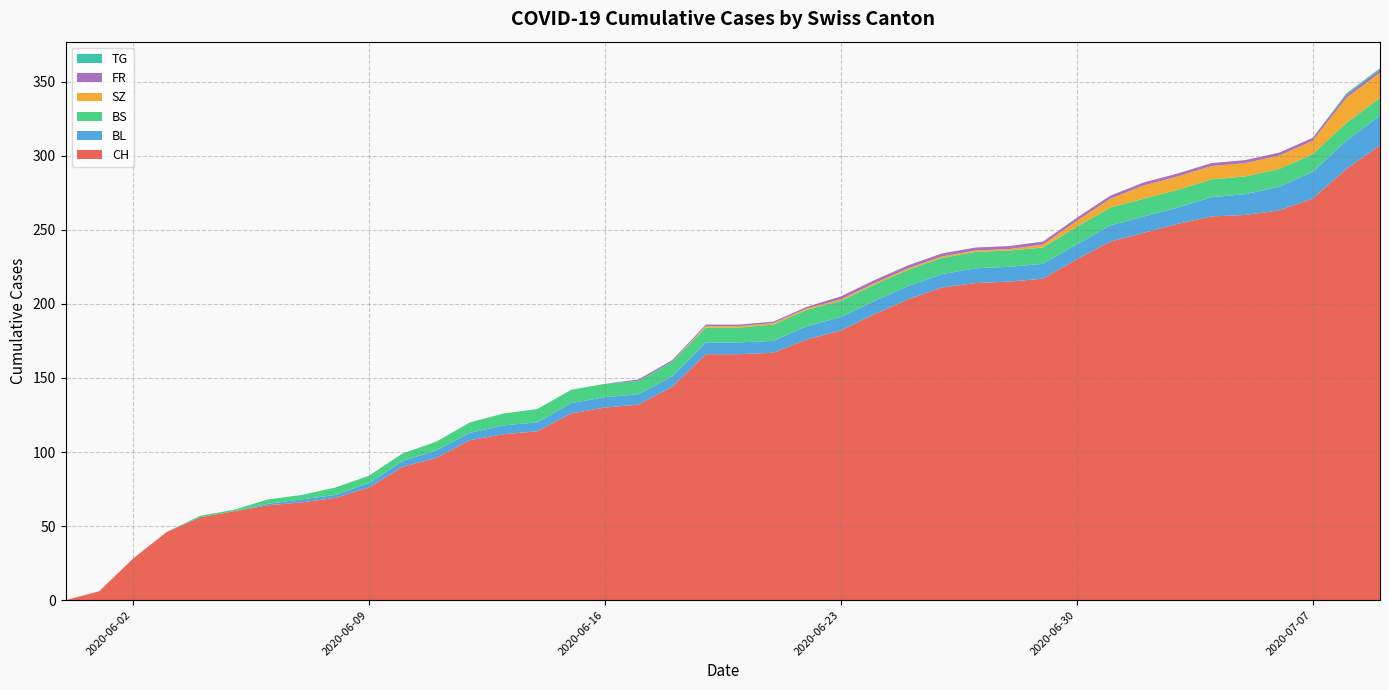

Reading left to right, transcribe all the data shown in this chart.

CH: 2020-05-31=0	2020-06-01=6	2020-06-02=28	2020-06-03=46	2020-06-04=56	2020-06-05=60	2020-06-06=64	2020-06-07=66	2020-06-08=69	2020-06-09=76	2020-06-10=90	2020-06-11=96	2020-06-12=108	2020-06-13=112	2020-06-14=114	2020-06-15=126	2020-06-16=130	2020-06-17=132	2020-06-18=144	2020-06-19=166	2020-06-20=166	2020-06-21=167	2020-06-22=176	2020-06-23=182	2020-06-24=193	2020-06-25=203	2020-06-26=211	2020-06-27=214	2020-06-28=215	2020-06-29=217	2020-06-30=230	2020-07-01=242	2020-07-02=248	2020-07-03=254	2020-07-04=259	2020-07-05=260	2020-07-06=263	2020-07-07=271	2020-07-08=291	2020-07-09=307
BL: 2020-05-31=0	2020-06-01=0	2020-06-02=0	2020-06-03=0	2020-06-04=0	2020-06-05=0	2020-06-06=1	2020-06-07=2	2020-06-08=2	2020-06-09=3	2020-06-10=4	2020-06-11=5	2020-06-12=5	2020-06-13=6	2020-06-14=6	2020-06-15=7	2020-06-16=7	2020-06-17=7	2020-06-18=7	2020-06-19=8	2020-06-20=8	2020-06-21=8	2020-06-22=9	2020-06-23=9	2020-06-24=9	2020-06-25=9	2020-06-26=9	2020-06-27=10	2020-06-28=10	2020-06-29=10	2020-06-30=10	2020-07-01=11	2020-07-02=11	2020-07-03=11	2020-07-04=13	2020-07-05=14	2020-07-06=16	2020-07-07=18	2020-07-08=19	2020-07-09=20
BS: 2020-05-31=0	2020-06-01=0	2020-06-02=0	2020-06-03=0	2020-06-04=1	2020-06-05=1	2020-06-06=3	2020-06-07=3	2020-06-08=5	2020-06-09=5	2020-06-10=5	2020-06-11=6	2020-06-12=7	2020-06-13=8	2020-06-14=9	2020-06-15=9	2020-06-16=9	2020-06-17=9	2020-06-18=10	2020-06-19=10	2020-06-20=10	2020-06-21=11	2020-06-22=11	2020-06-23=11	2020-06-24=11	2020-06-25=11	2020-06-26=11	2020-06-27=11	2020-06-28=11	2020-06-29=11	2020-06-30=12	2020-07-01=12	2020-07-02=12	2020-07-03=12	2020-07-04=12	2020-07-05=12	2020-07-06=12	2020-07-07=12	2020-07-08=12	2020-07-09=12
SZ: 2020-05-31=0	2020-06-01=0	2020-06-02=0	2020-06-03=0	2020-06-04=0	2020-06-05=0	2020-06-06=0	2020-06-07=0	2020-06-08=0	2020-06-09=0	2020-06-10=0	2020-06-11=0	2020-06-12=0	2020-06-13=0	2020-06-14=0	2020-06-15=0	2020-06-16=0	2020-06-17=0	2020-06-18=0	2020-06-19=1	2020-06-20=1	2020-06-21=1	2020-06-22=1	2020-06-23=1	2020-06-24=1	2020-06-25=1	2020-06-26=1	2020-06-27=1	2020-06-28=1	2020-06-29=2	2020-06-30=4	2020-07-01=6	2020-07-02=9	2020-07-03=9	2020-07-04=9	2020-07-05=9	2020-07-06=9	2020-07-07=9	2020-07-08=17	2020-07-09=17
FR: 2020-05-31=0	2020-06-01=0	2020-06-02=0	2020-06-03=0	2020-06-04=0	2020-06-05=0	2020-06-06=0	2020-06-07=0	2020-06-08=0	2020-06-09=0	2020-06-10=0	2020-06-11=0	2020-06-12=0	2020-06-13=0	2020-06-14=0	2020-06-15=0	2020-06-16=0	2020-06-17=1	2020-06-18=1	2020-06-19=1	2020-06-20=1	2020-06-21=1	2020-06-22=1	2020-06-23=2	2020-06-24=2	2020-06-25=2	2020-06-26=2	2020-06-27=2	2020-06-28=2	2020-06-29=2	2020-06-30=2	2020-07-01=2	2020-07-02=2	2020-07-03=2	2020-07-04=2	2020-07-05=2	2020-07-06=2	2020-07-07=2	2020-07-08=2	2020-07-09=2
TG: 2020-05-31=0	2020-06-01=0	2020-06-02=0	2020-06-03=0	2020-06-04=0	2020-06-05=0	2020-06-06=0	2020-06-07=0	2020-06-08=0	2020-06-09=0	2020-06-10=0	2020-06-11=0	2020-06-12=0	2020-06-13=0	2020-06-14=0	2020-06-15=0	2020-06-16=0	2020-06-17=0	2020-06-18=0	2020-06-19=0	2020-06-20=0	2020-06-21=0	2020-06-22=0	2020-06-23=0	2020-06-24=0	2020-06-25=0	2020-06-26=0	2020-06-27=0	2020-06-28=0	2020-06-29=0	2020-06-30=0	2020-07-01=0	2020-07-02=0	2020-07-03=0	2020-07-04=0	2020-07-05=0	2020-07-06=0	2020-07-07=0	2020-07-08=1	2020-07-09=1